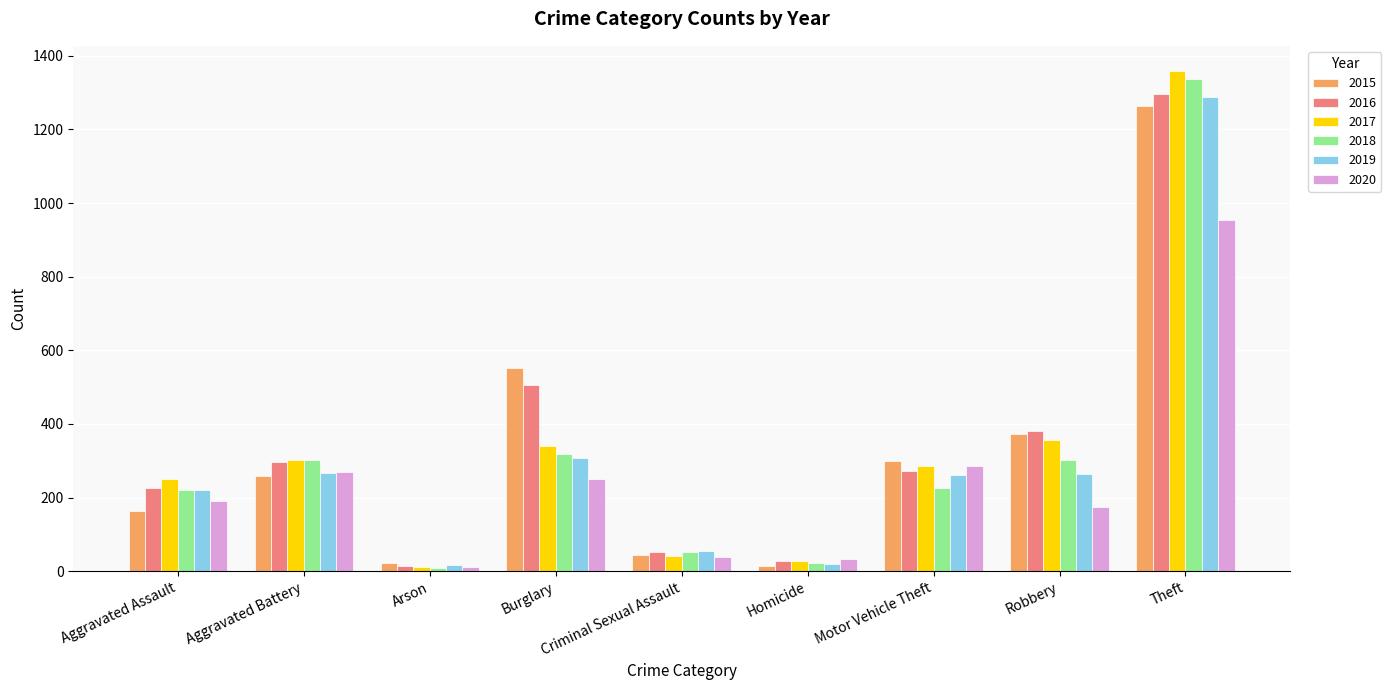

How many data points in 2019 are less than 262?

4